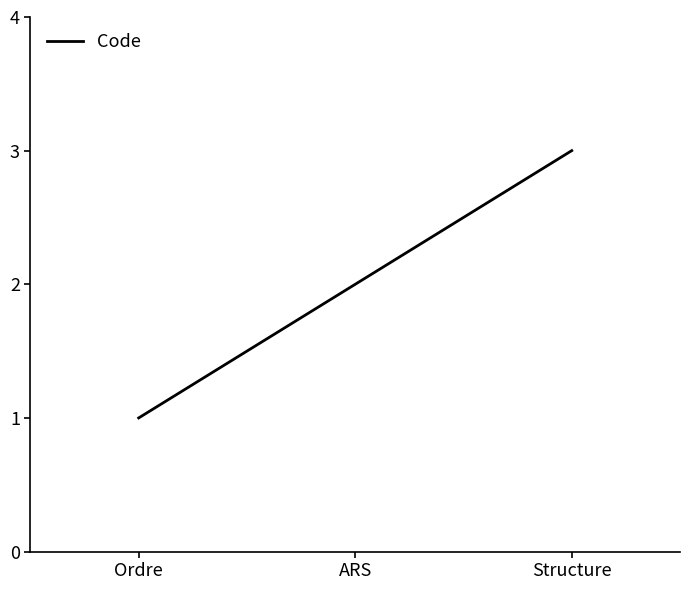

What is the smallest value displayed?

1